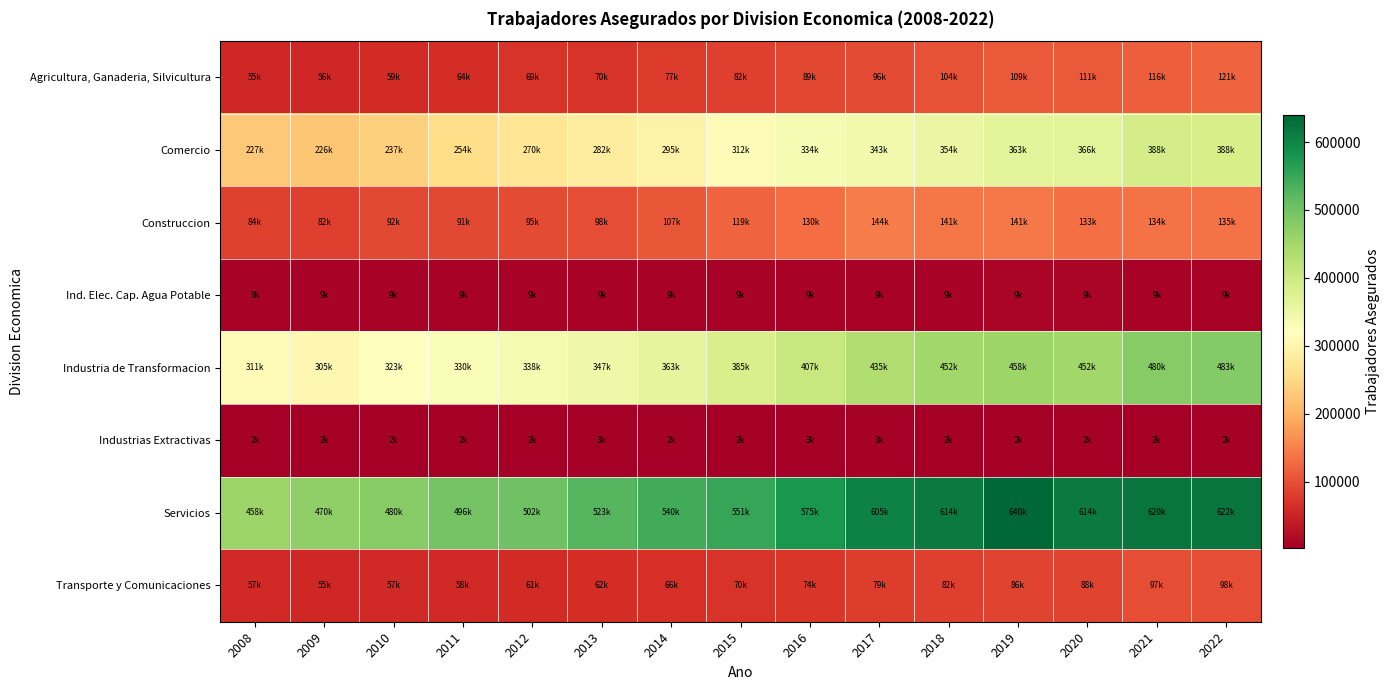

Rank the series by their maximum value, from lowest to highest.

Industrias Extractivas, Ind. Elec. Cap. Agua Potable, Transporte y Comunicaciones, Agricultura, Ganaderia, Silvicultura, Construccion, Comercio, Industria de Transformacion, Servicios